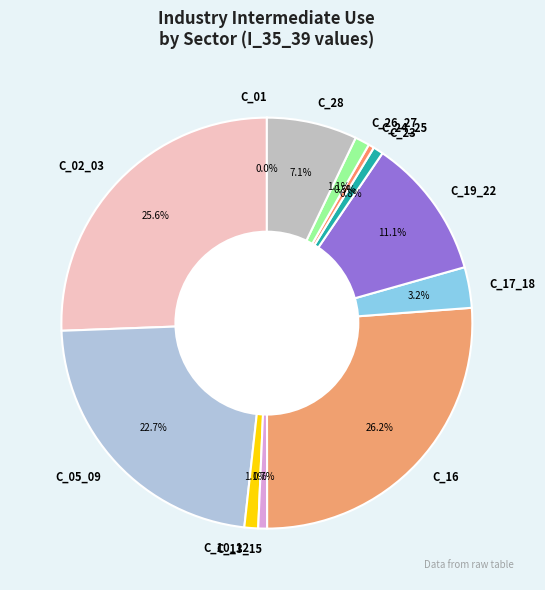

Approximately how many times larger is the value at C_02_03 compared to C_05_09?

1.1